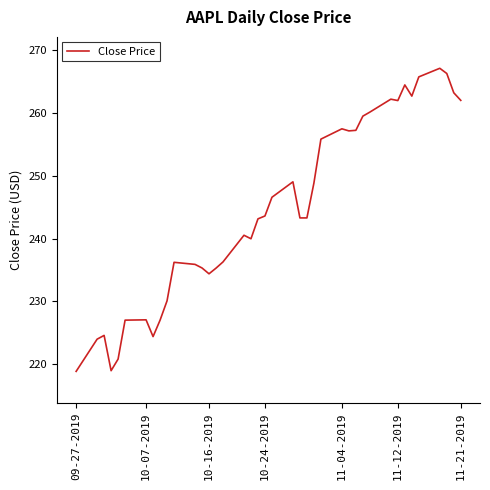

What is the difference between the maximum and minimum values?

48.3